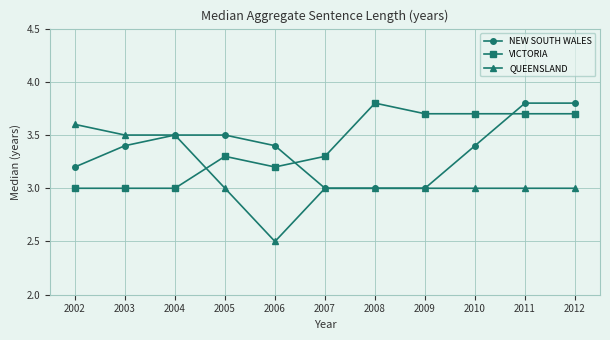

Is it true that NEW SOUTH WALES equals 3.2 at 2002?

True